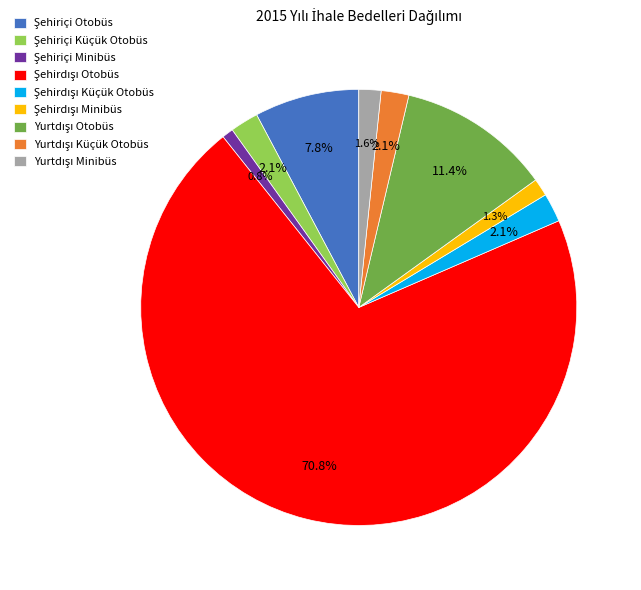

How many segments does this pie chart have?

9